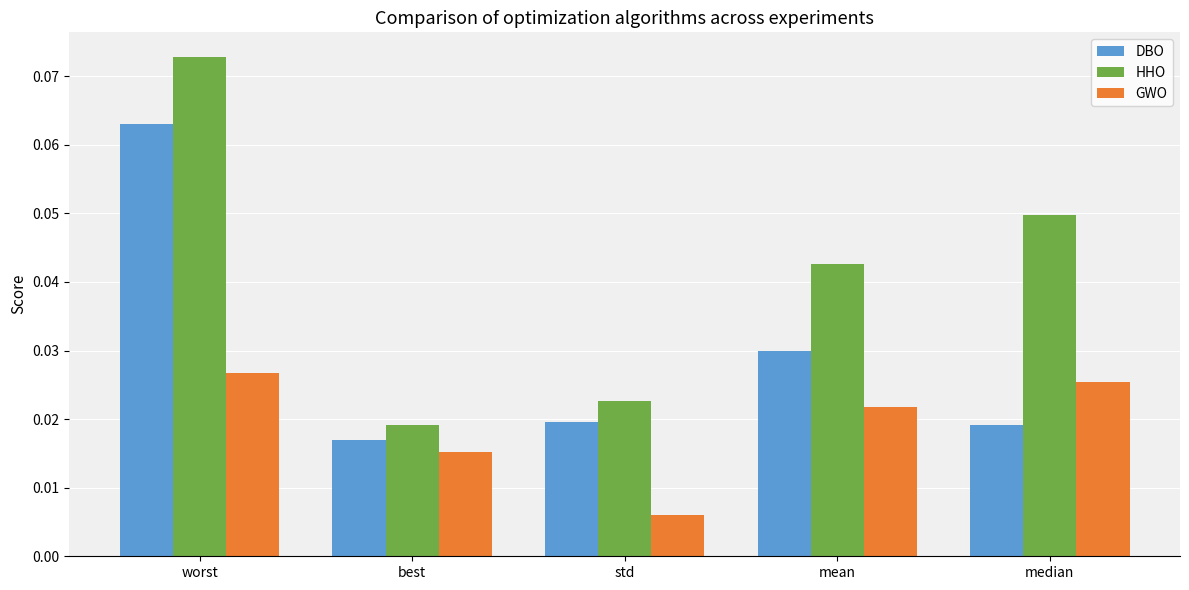

What are all the series names shown in the legend?

DBO, HHO, GWO